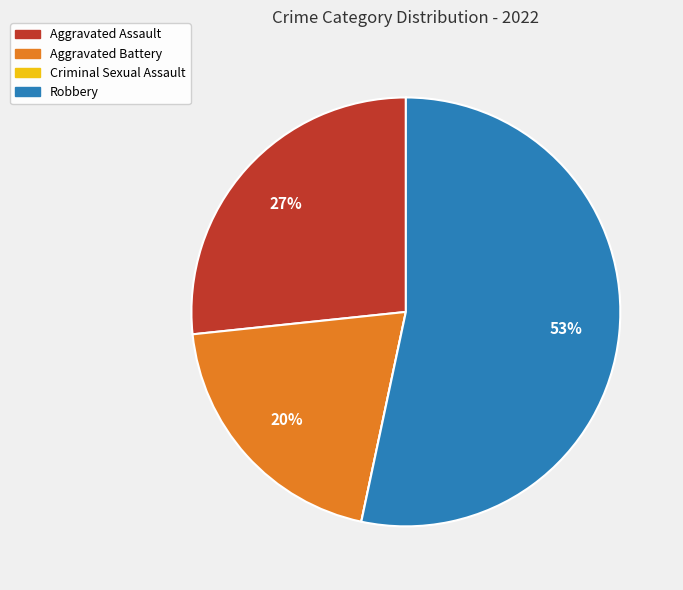

True or false: Aggravated Battery accounts for 25% of the total.

False